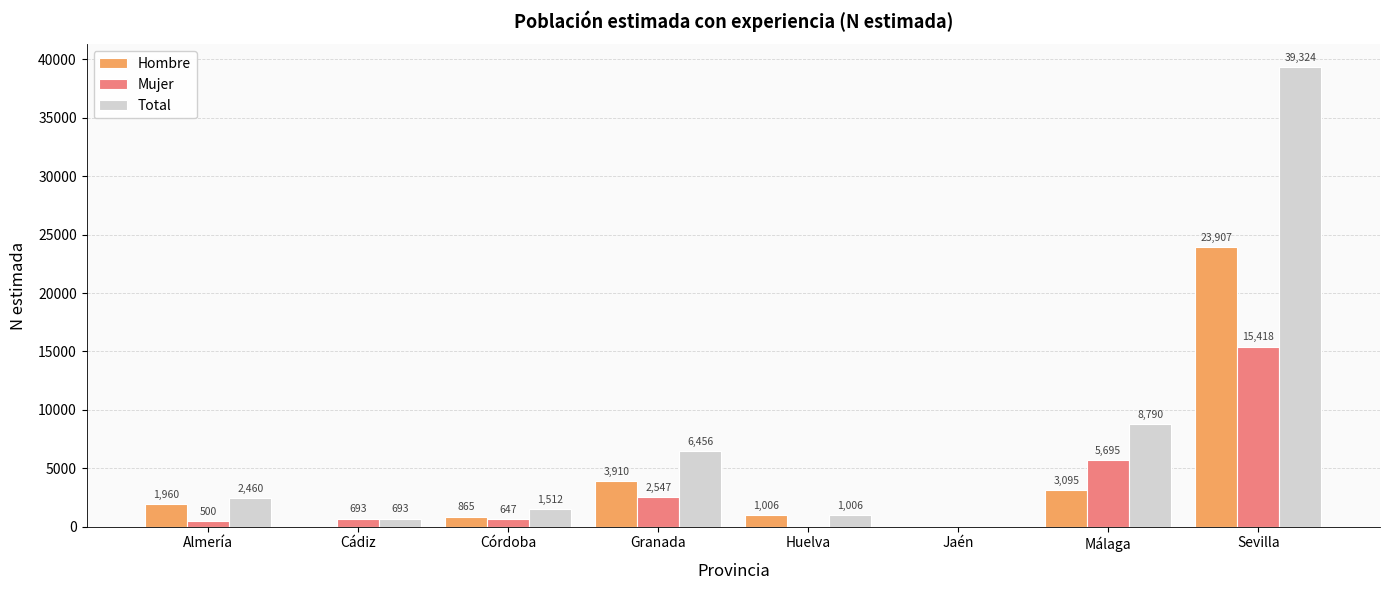

The Hombre series shows 1006 at Huelva. True or false?

True